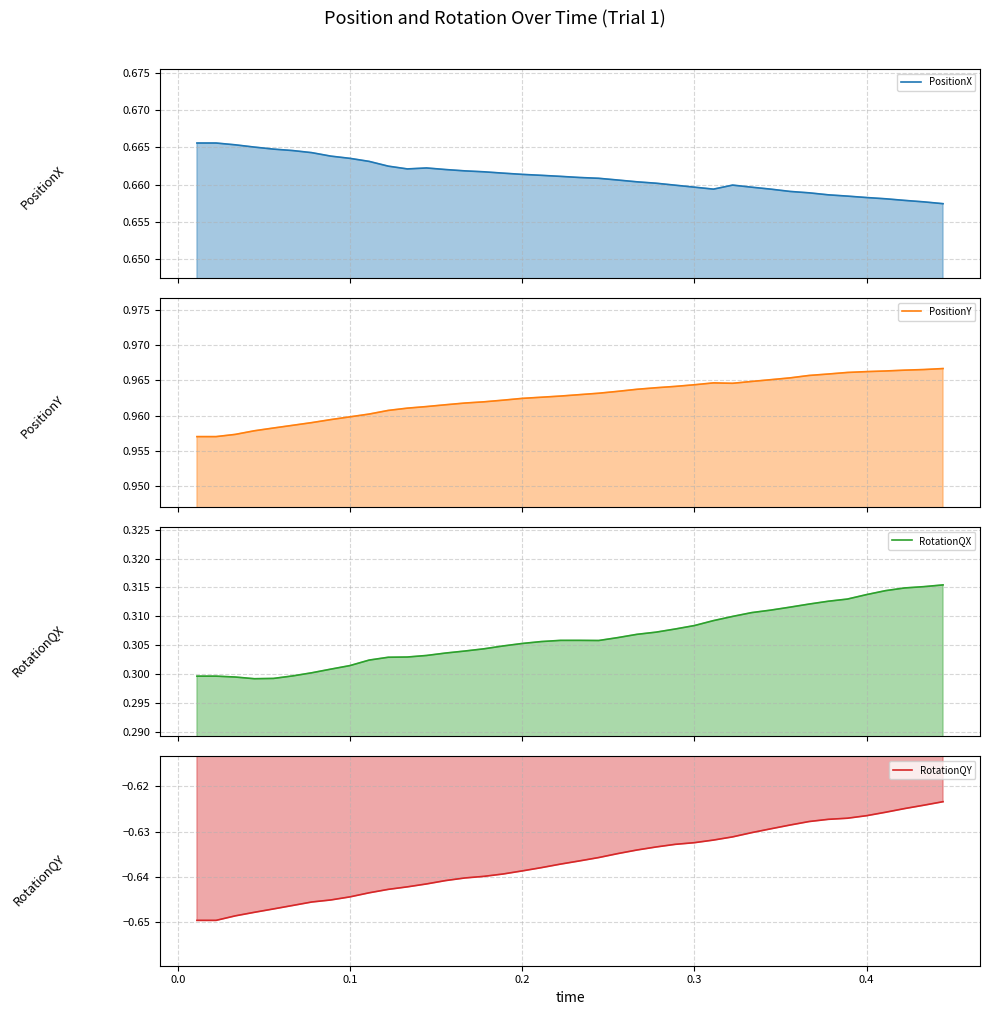

Reading left to right, list all the values displayed in this chart.

PositionX: 0.7	0.7	0.7	0.7	0.7	0.7	0.7	0.7	0.7	0.7	0.7	0.7	0.7	0.7	0.7	0.7	0.7	0.7	0.7	0.7	0.7	0.7	0.7	0.7	0.7	0.7	0.7	0.7	0.7	0.7	0.7	0.7	0.7	0.7	0.7	0.7	0.7	0.7	0.7	0.7
PositionY: 1.0	1.0	1.0	1.0	1.0	1.0	1.0	1.0	1.0	1.0	1.0	1.0	1.0	1.0	1.0	1.0	1.0	1.0	1.0	1.0	1.0	1.0	1.0	1.0	1.0	1.0	1.0	1.0	1.0	1.0	1.0	1.0	1.0	1.0	1.0	1.0	1.0	1.0	1.0	1.0
RotationQX: 0.3	0.3	0.3	0.3	0.3	0.3	0.3	0.3	0.3	0.3	0.3	0.3	0.3	0.3	0.3	0.3	0.3	0.3	0.3	0.3	0.3	0.3	0.3	0.3	0.3	0.3	0.3	0.3	0.3	0.3	0.3	0.3	0.3	0.3	0.3	0.3	0.3	0.3	0.3	0.3
RotationQY: -0.6	-0.6	-0.6	-0.6	-0.6	-0.6	-0.6	-0.6	-0.6	-0.6	-0.6	-0.6	-0.6	-0.6	-0.6	-0.6	-0.6	-0.6	-0.6	-0.6	-0.6	-0.6	-0.6	-0.6	-0.6	-0.6	-0.6	-0.6	-0.6	-0.6	-0.6	-0.6	-0.6	-0.6	-0.6	-0.6	-0.6	-0.6	-0.6	-0.6